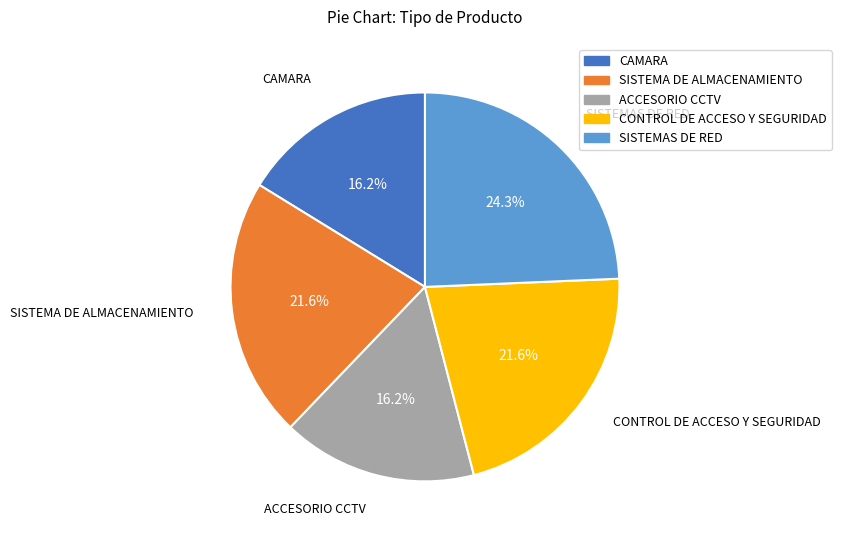

Is there any slice that represents more than half of the pie?

No